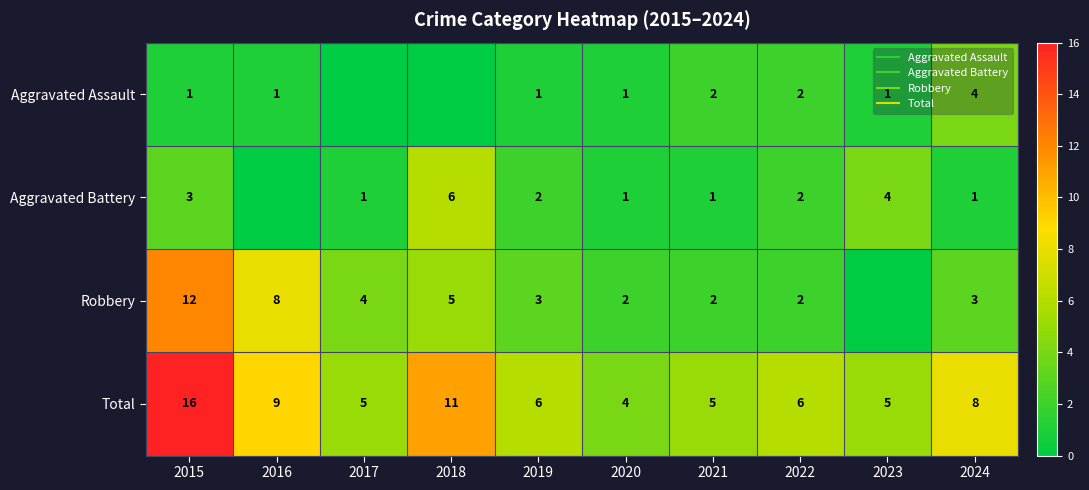

What value does the Total series have at 2020?

4